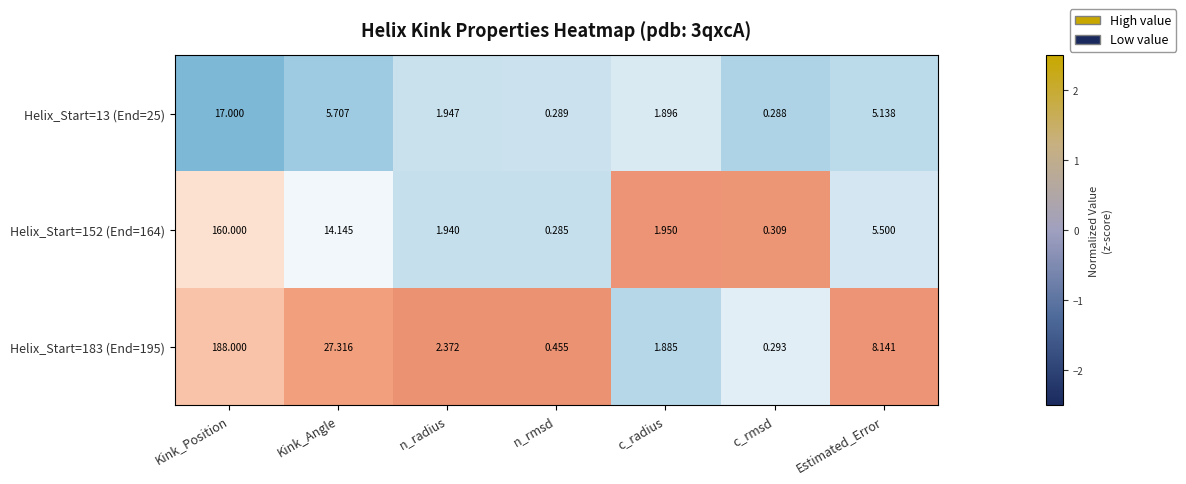

List the labels in order of Helix_Start=152 (End=164) value, smallest first.

n_rmsd, c_rmsd, n_radius, c_radius, Estimated_Error, Kink_Angle, Kink_Position